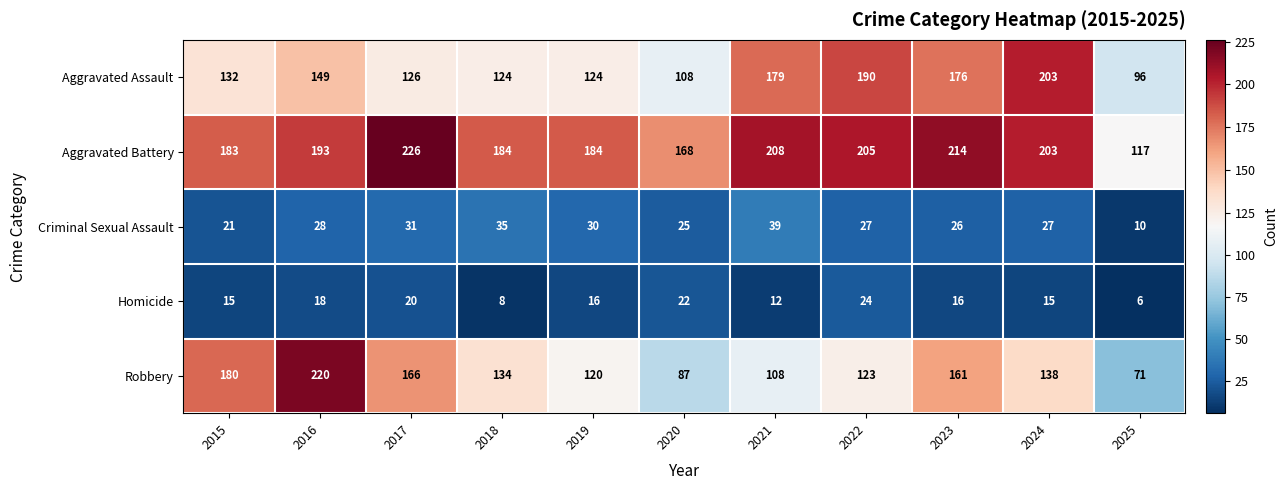

Read the Aggravated Battery value at 2025, to the nearest 50.

100